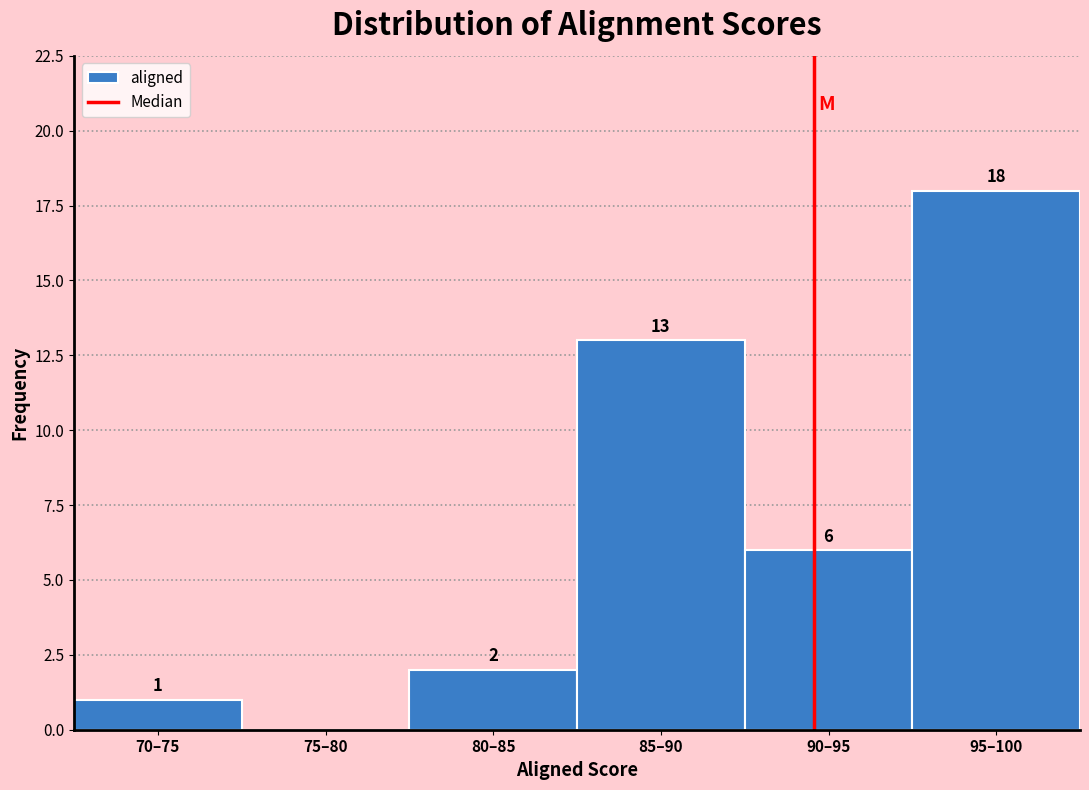

Reading left to right, extract all data points from this chart.

70–75=1	75–80=0	80–85=2	85–90=13	90–95=6	95–100=18